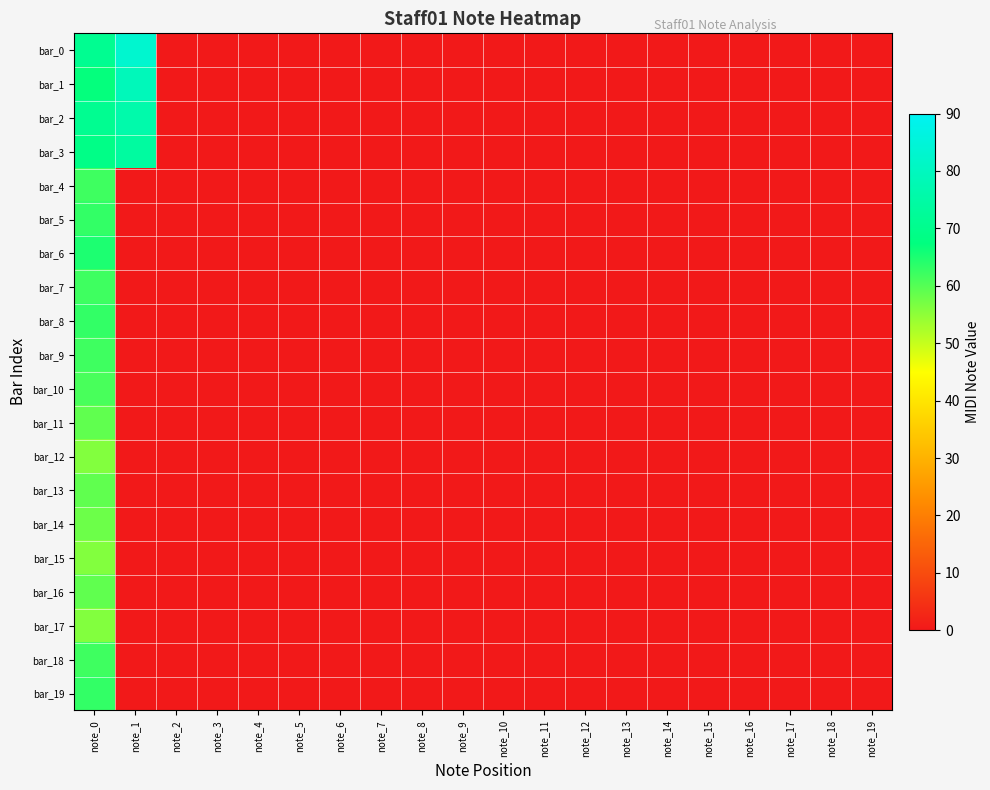

Count the number of categories in the chart.

20